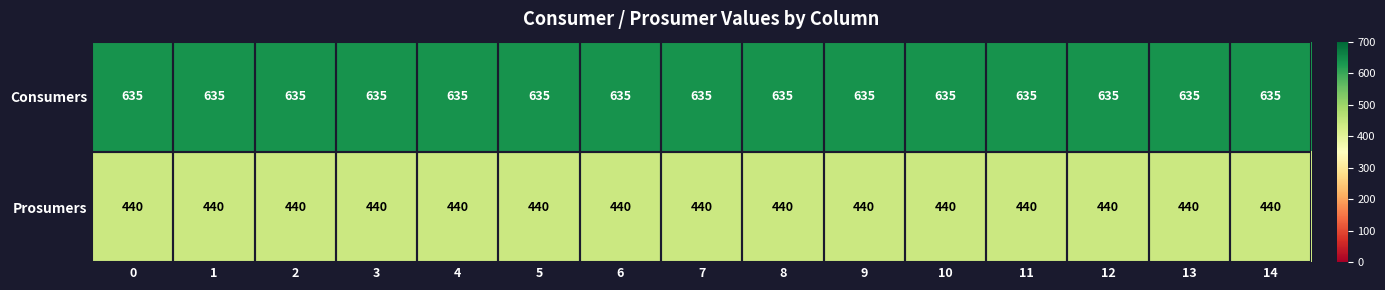

How many distinct data groups are displayed?

2